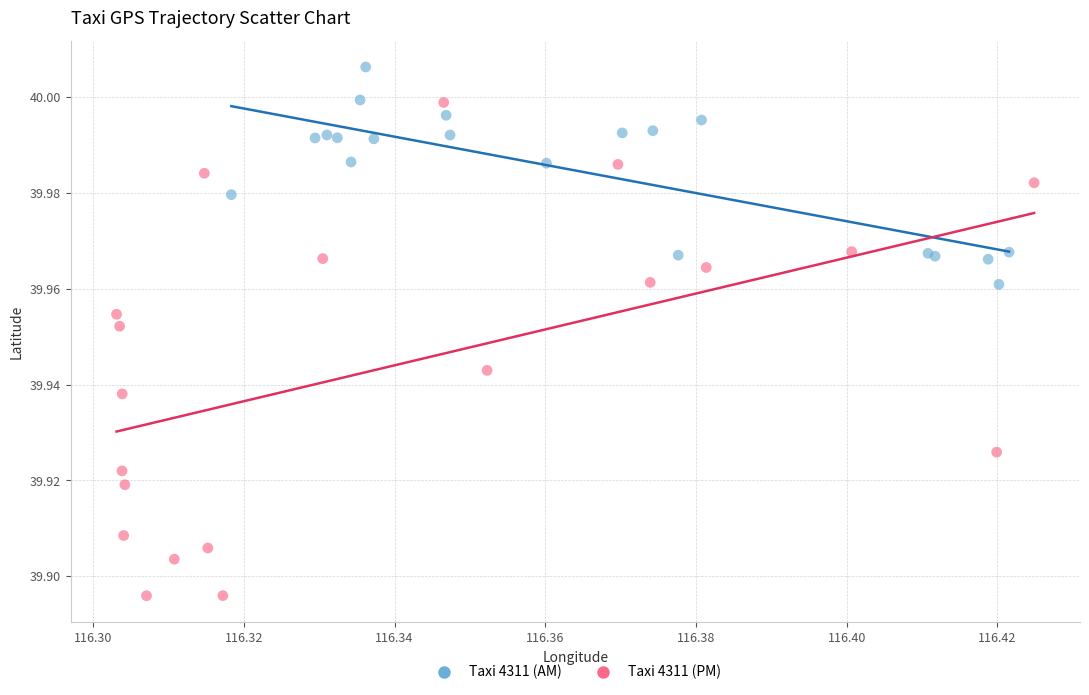

Which series reaches the maximum Y coordinate?

Taxi 4311 (AM)